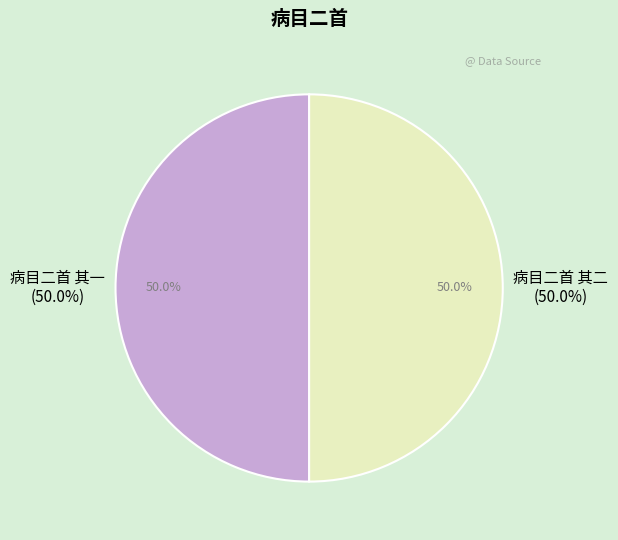

True or false: 病目二首 其二 accounts for 63% of the total.

False